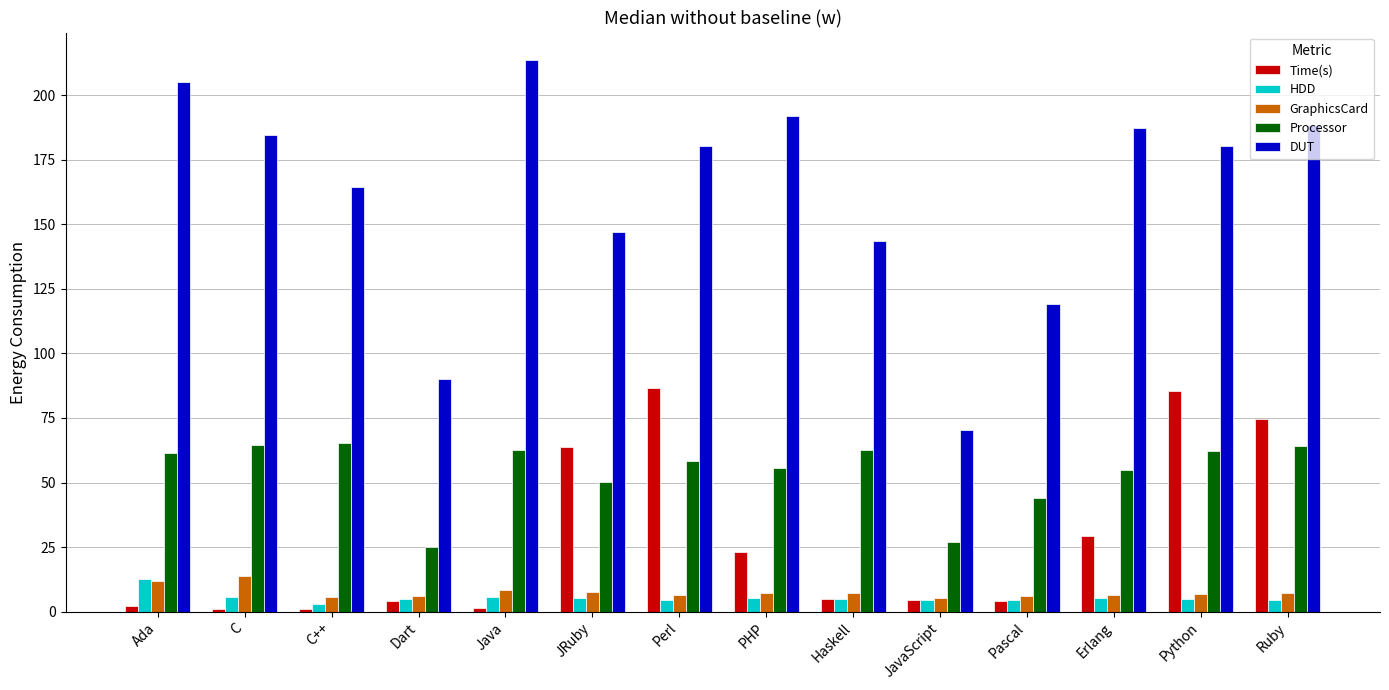

The value of HDD at Pascal is 4.6. True or false?

True